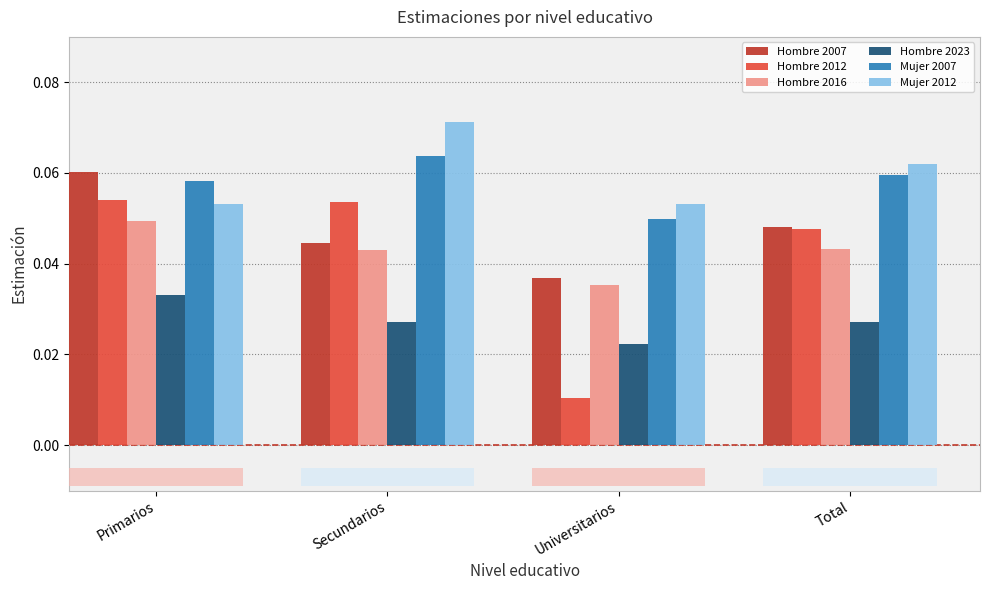

Which category has the lowest value in the Hombre 2023 series?

Universitarios